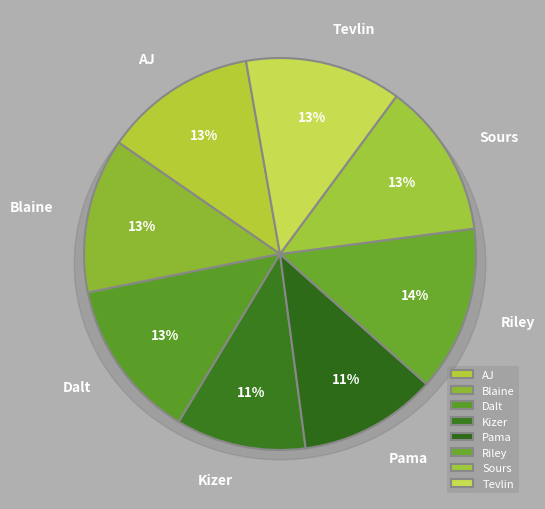

How many slices are in this pie chart?

8